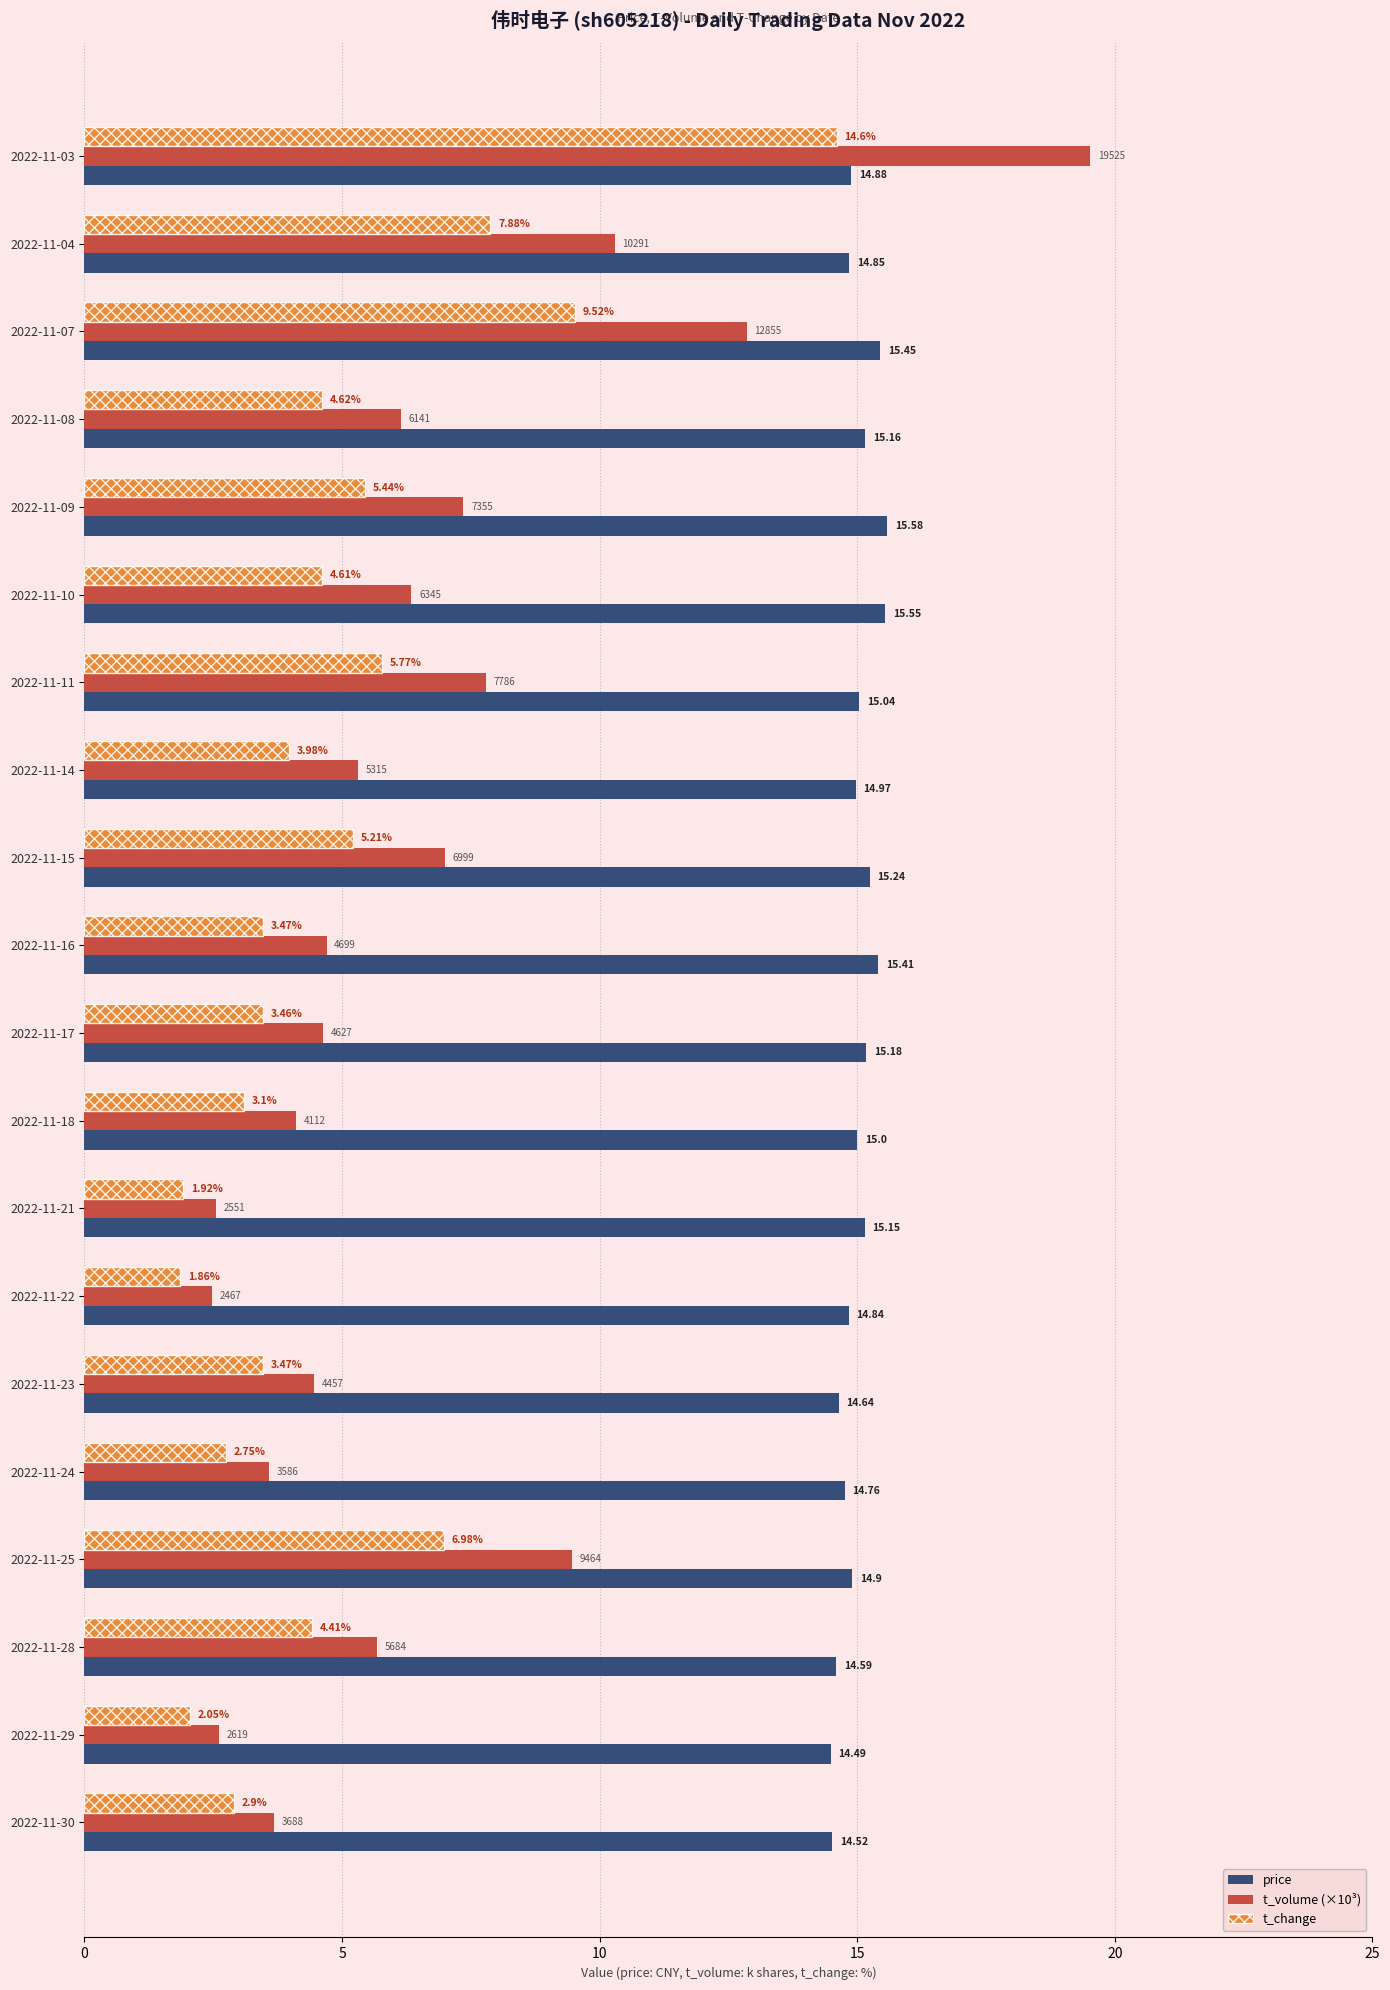

What is the average value of the price series?

15.0